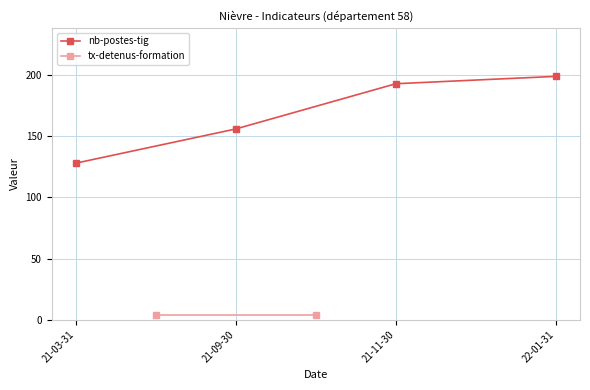

Reading right to left, list all the values displayed in this chart.

22-01-31=199	21-11-30=193	21-09-30=156	21-03-31=128